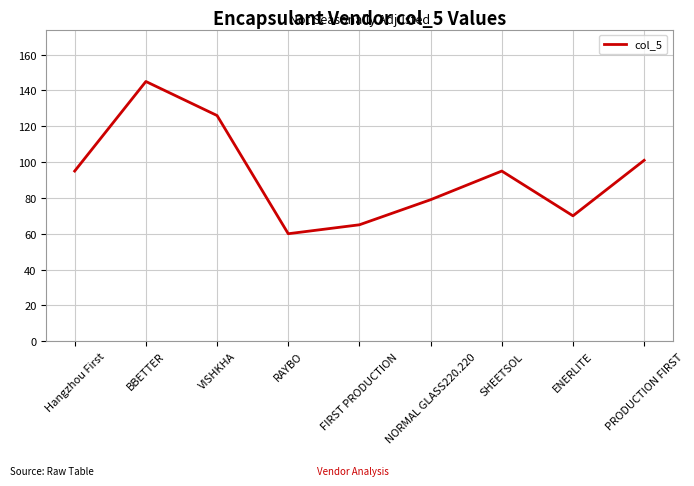

What is the change in value from RAYBO to FIRST PRODUCTION?

+5